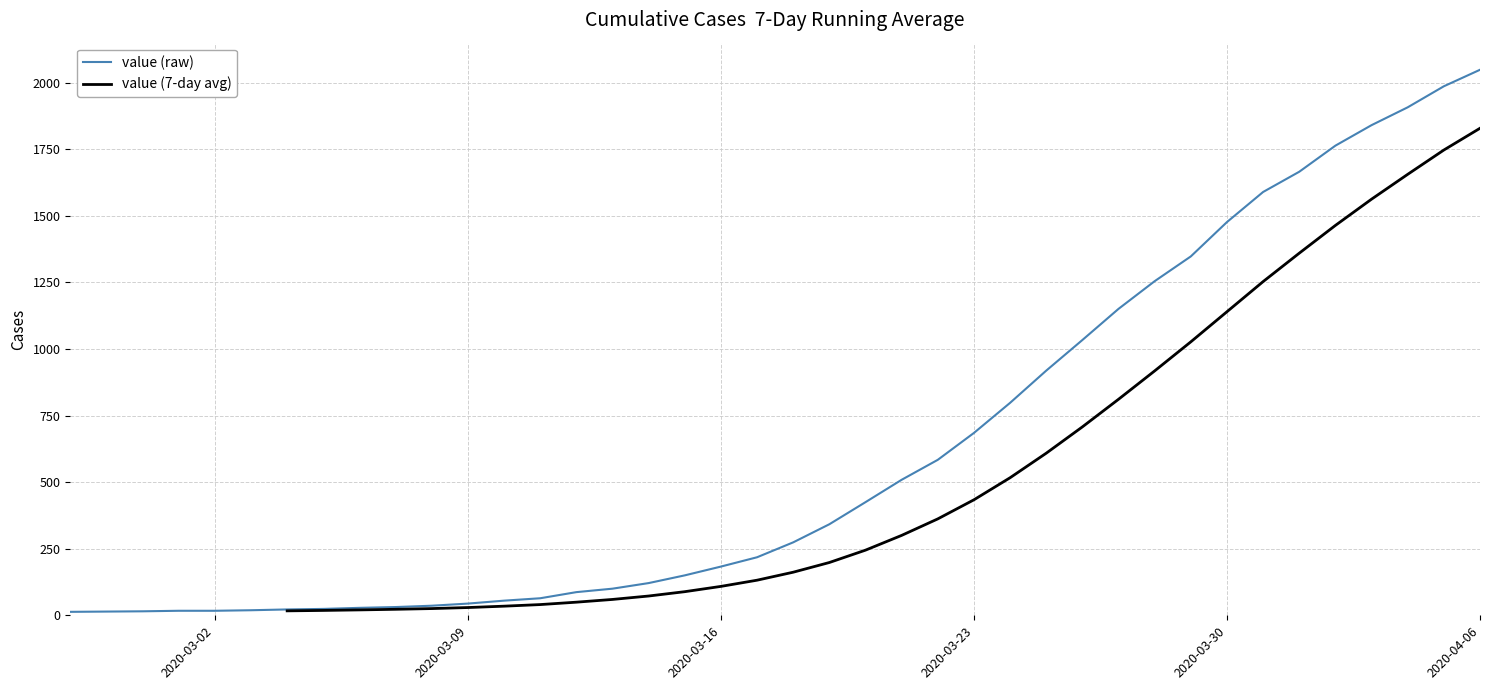

What is the sum of the values at 2020-04-02 and 2020-04-04?

3672